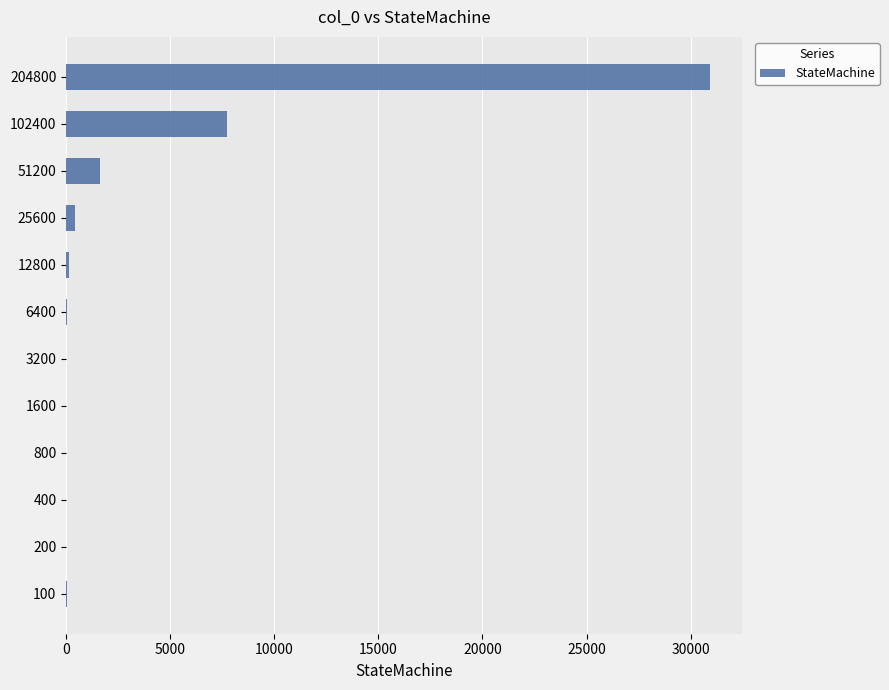

What is the sum of all values?

40860